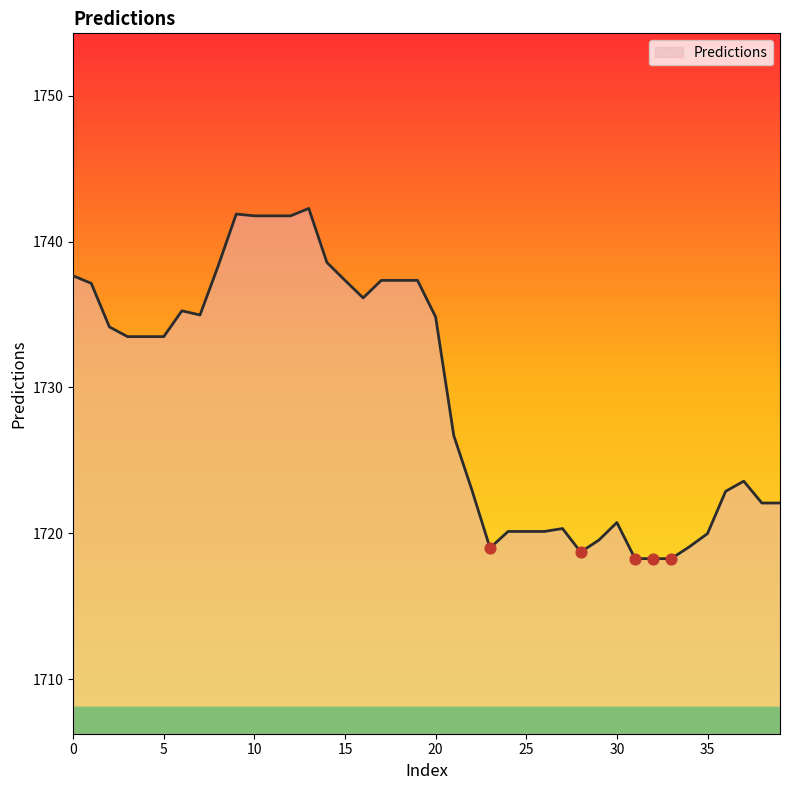

What is the greatest value displayed?

1742.3